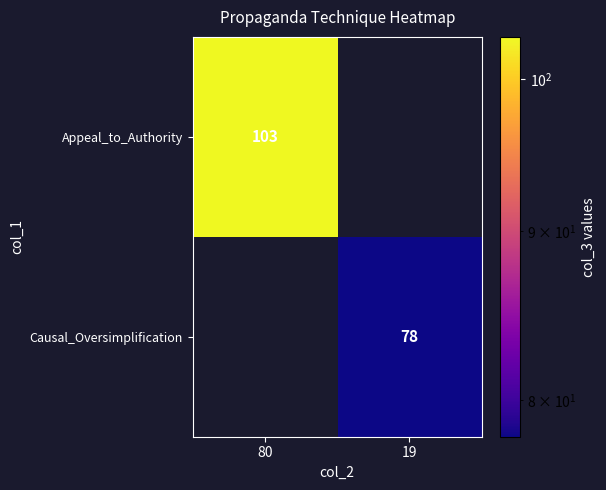

The Appeal_to_Authority series shows 29 at 80. True or false?

False